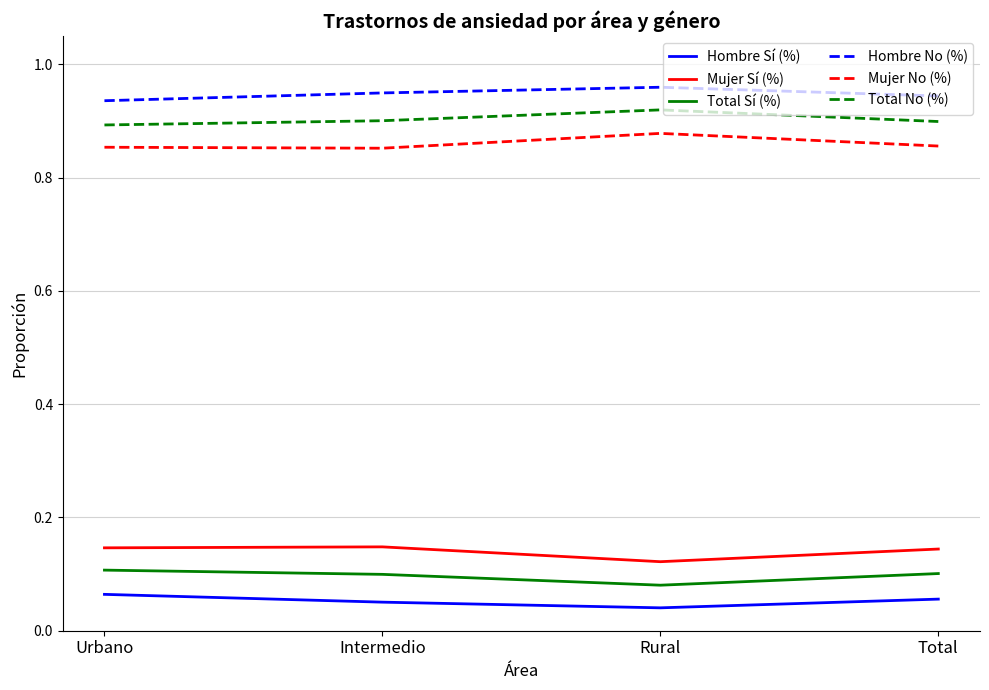

True or false: Mujer Sí (%) and Total Sí (%) intersect in this chart.

False